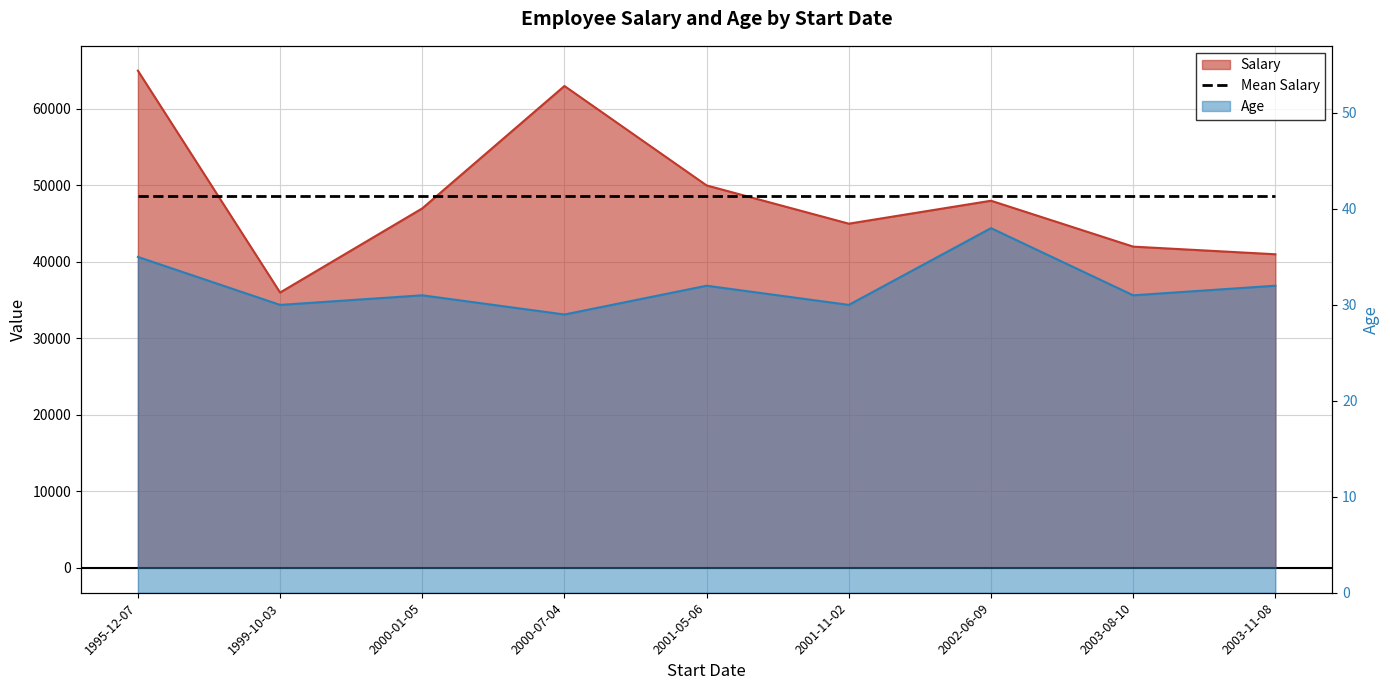

At 1995-12-07, list the series in order from smallest to largest.

Age, Salary